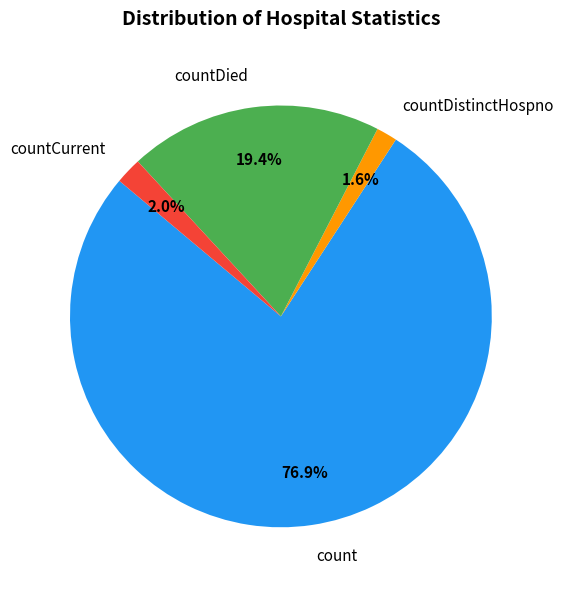

Which category has the biggest portion of the pie?

count